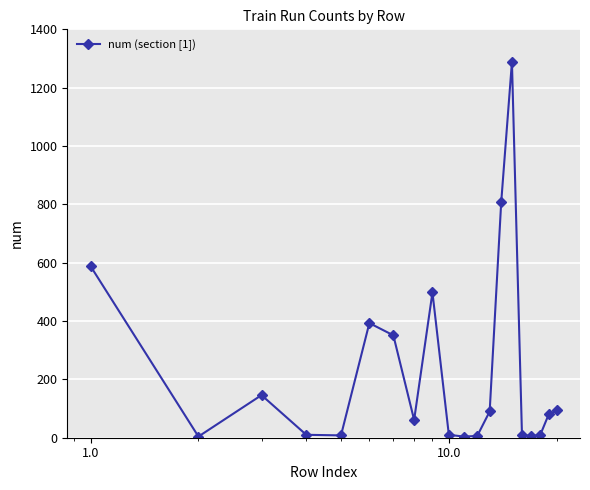

True or false: there are more than 0 points higher than both neighbors.

True